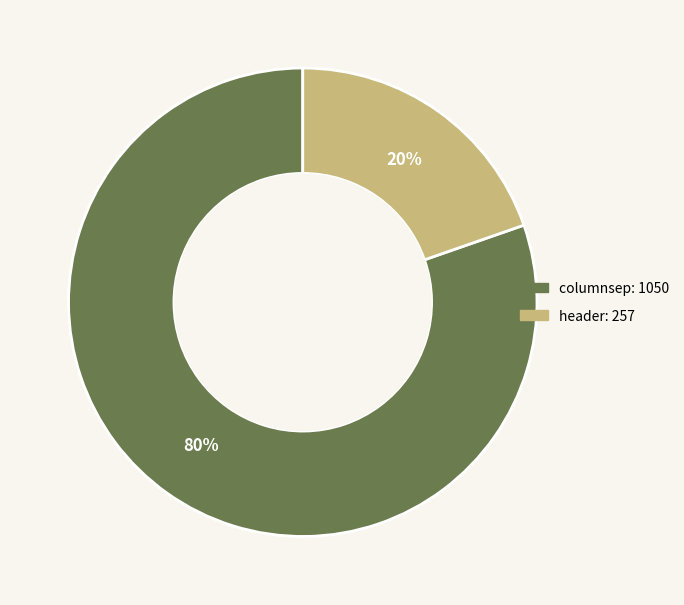

Which slice is the largest?

columnsep